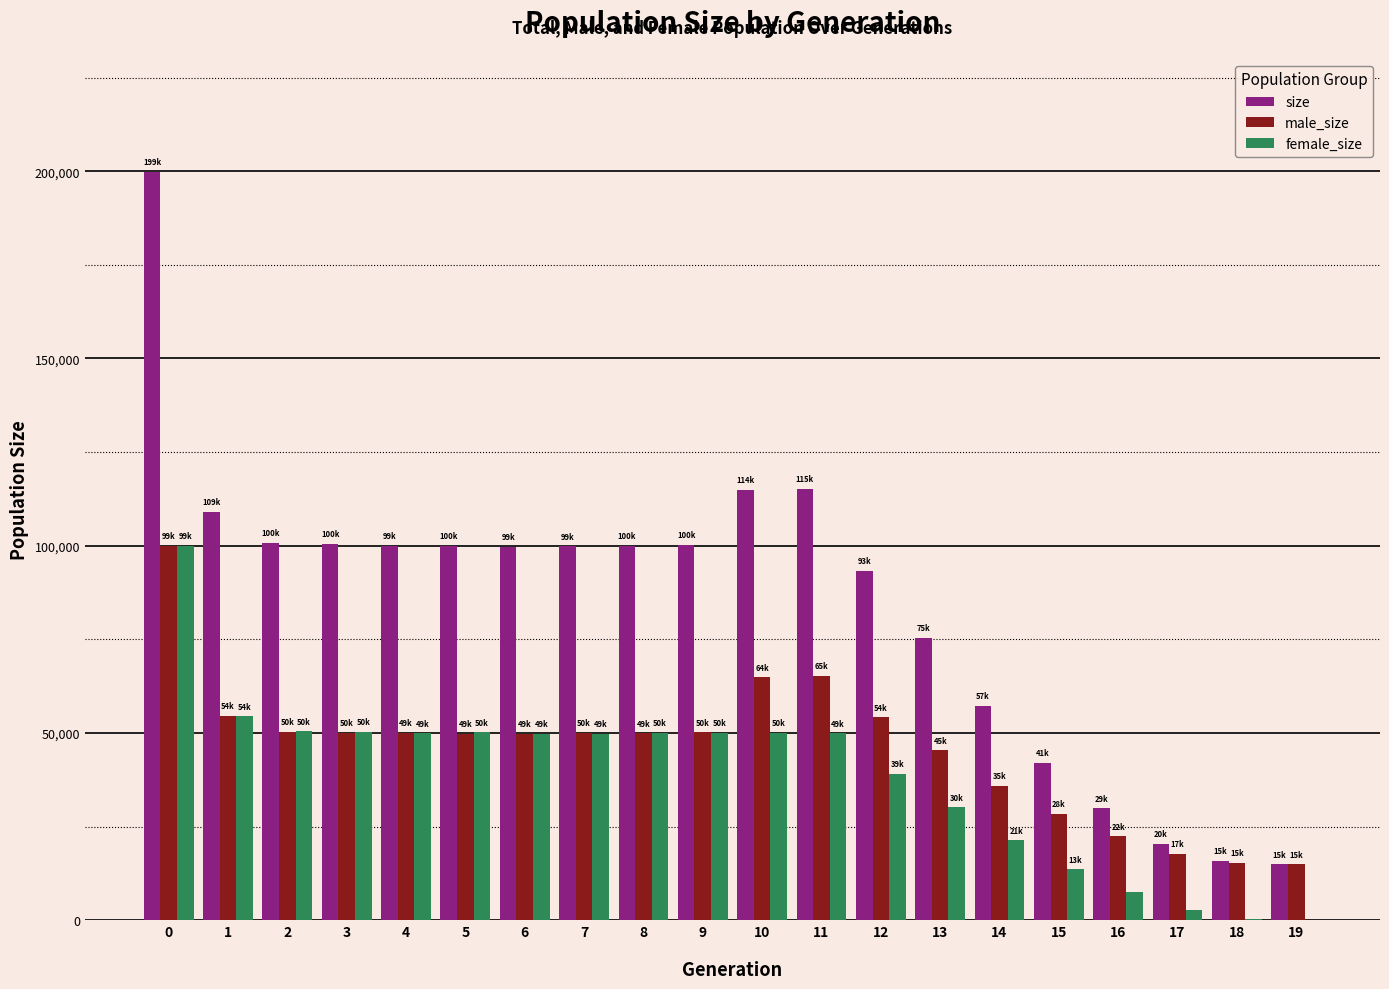

Which series changed the most between 10 and 17?

size